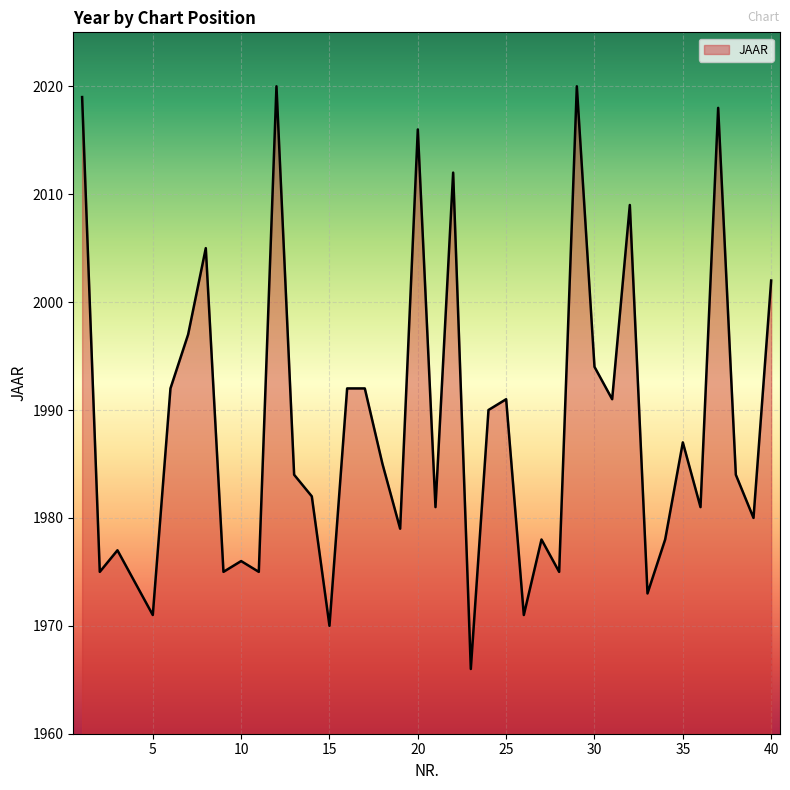

What is the maximum value shown in the chart?

2020